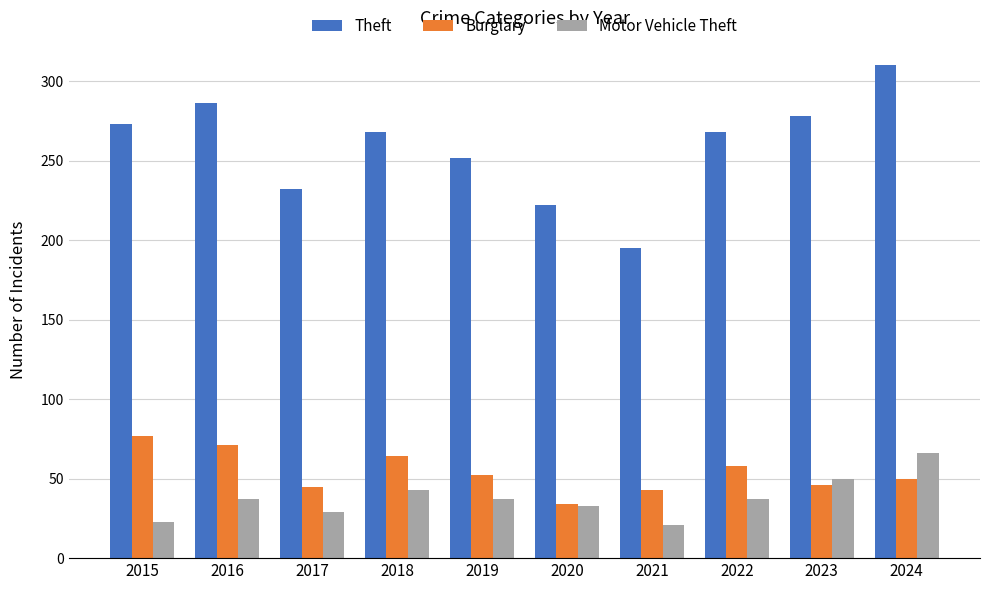

Which series has the largest range (max minus min)?

Theft